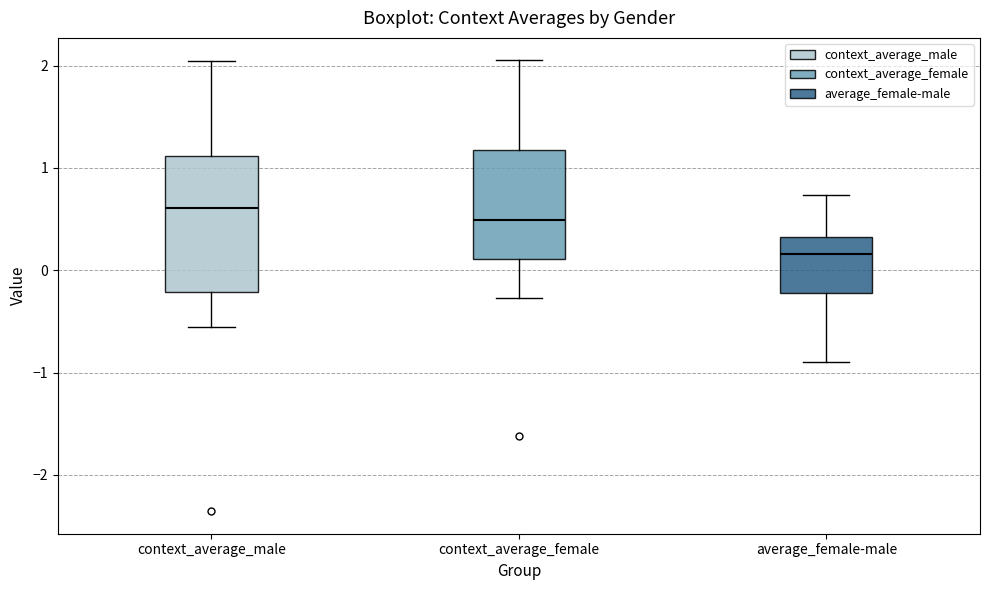

Where does the median line of the box for average_female-male sit on the y-axis? The values are not printed on the chart, so give them approximately, as read against the axis.

0.2